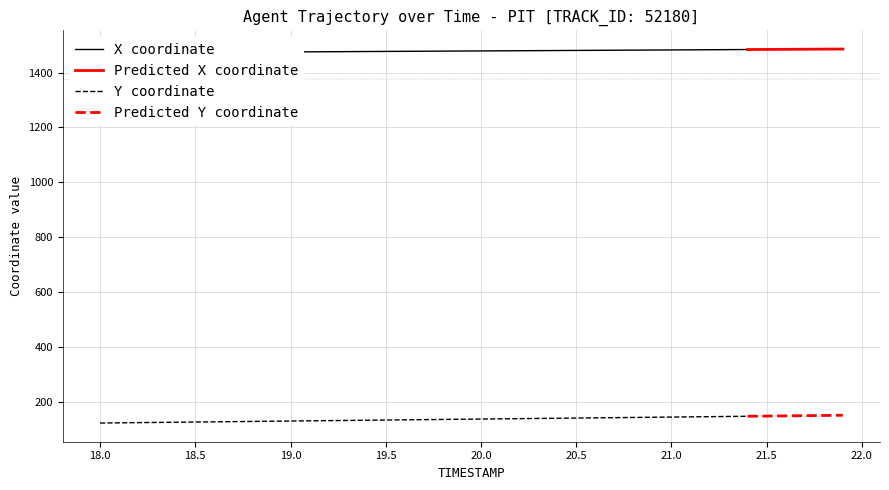

What is the maximum value shown in the chart?

1485.9